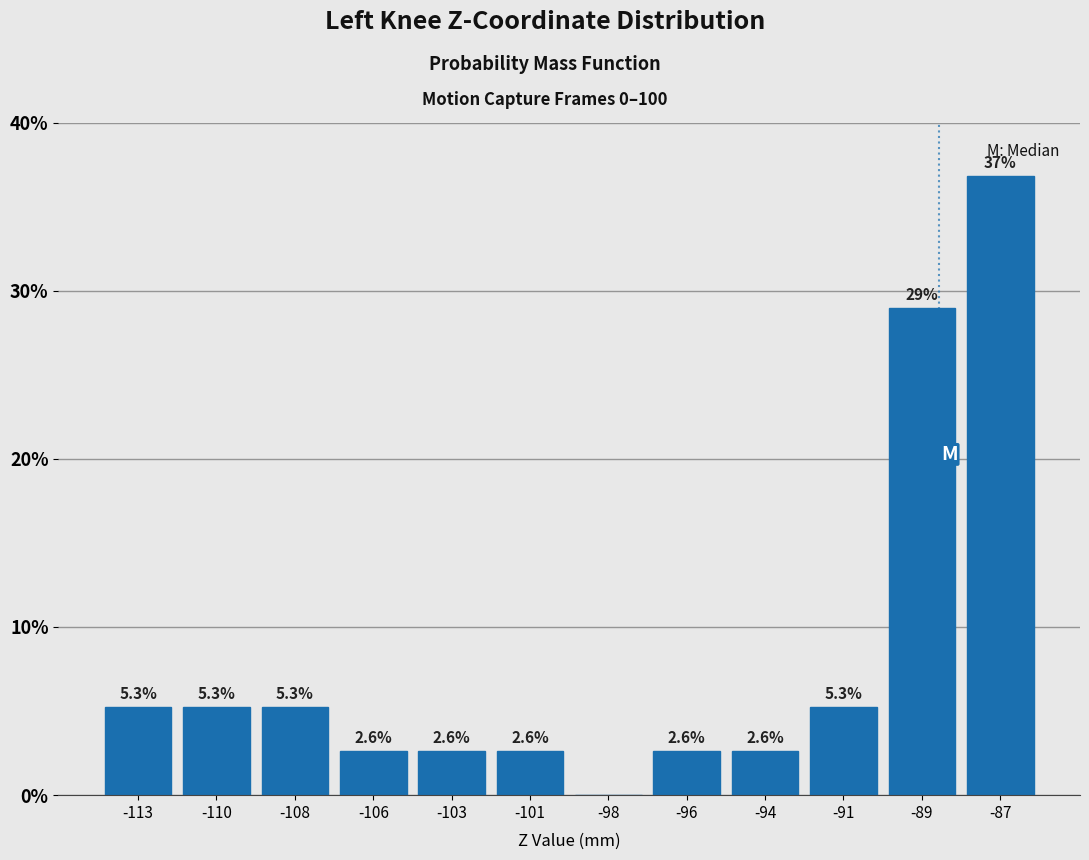

Reading right to left, what are all the values shown in this chart?

-87=36.8	-89=28.9	-91=5.3	-94=2.6	-96=2.6	-98=0.0	-101=2.6	-103=2.6	-106=2.6	-108=5.3	-110=5.3	-113=5.3